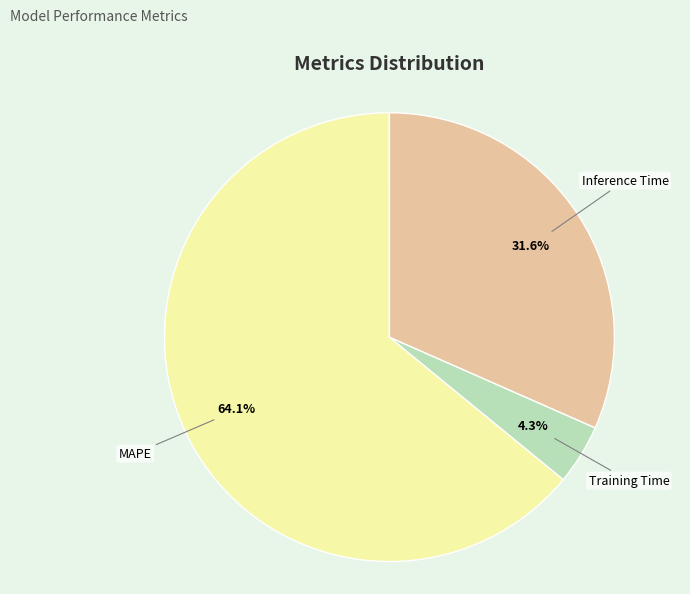

Is there any slice that represents more than half of the pie?

Yes